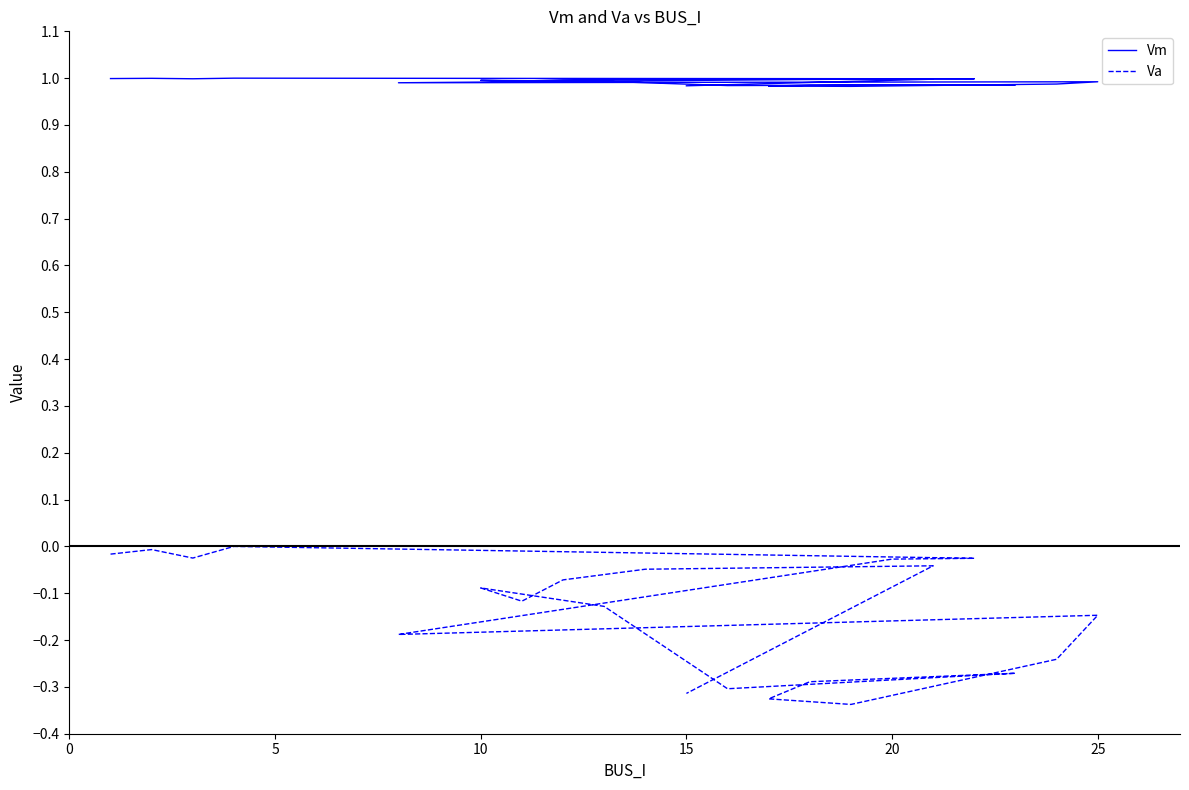

Is it true that Va equals -0.0 at 18?

False